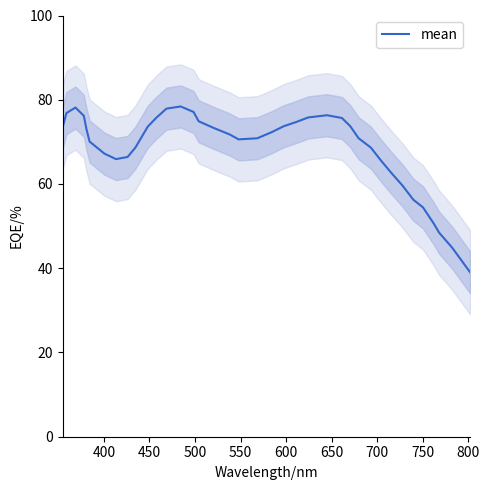

What is the lowest value of the mean series?

39.1